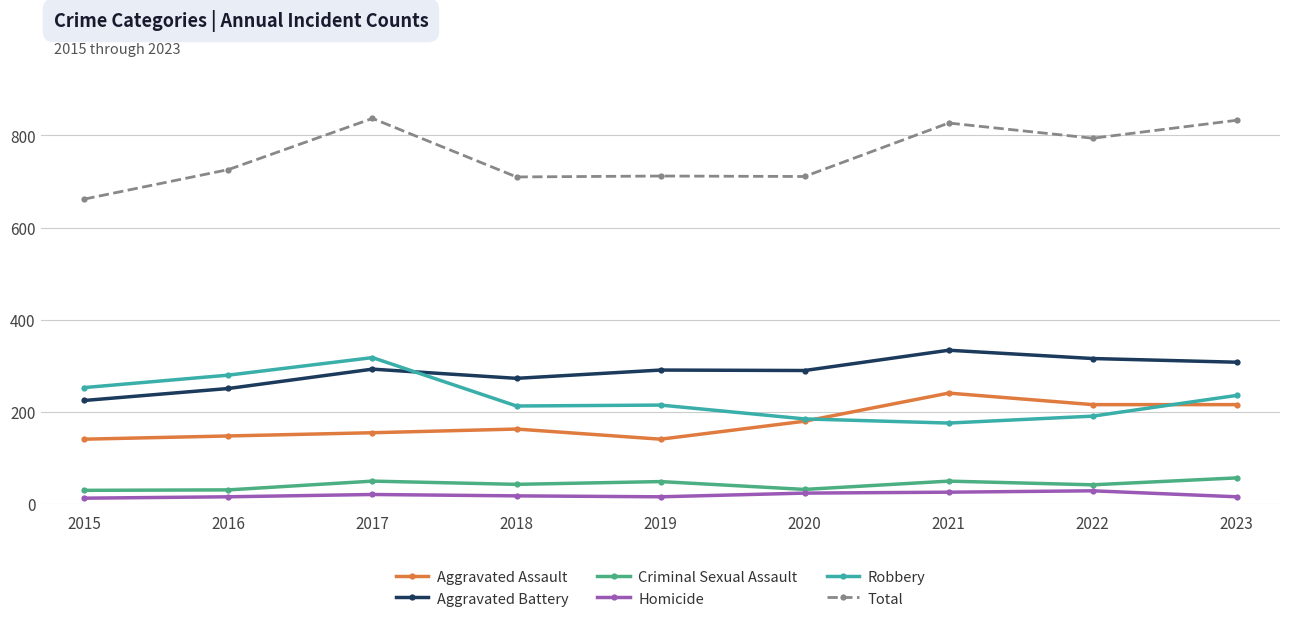

Is it true that Robbery equals 238 at 2021?

False